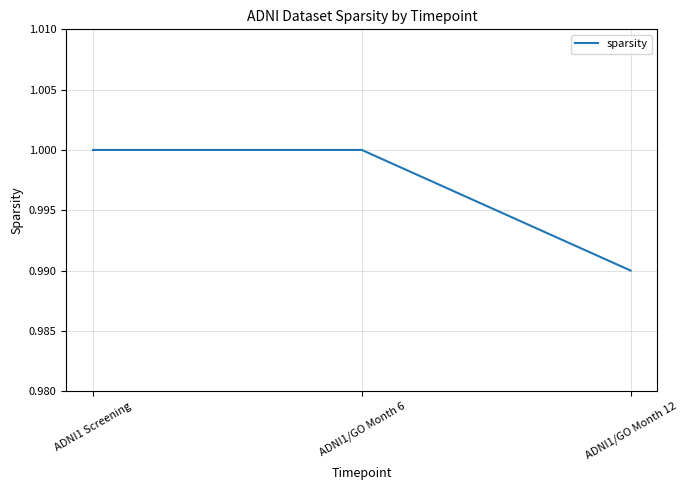

Where is the data nearest to the value 0?

ADNI1/GO Month 12